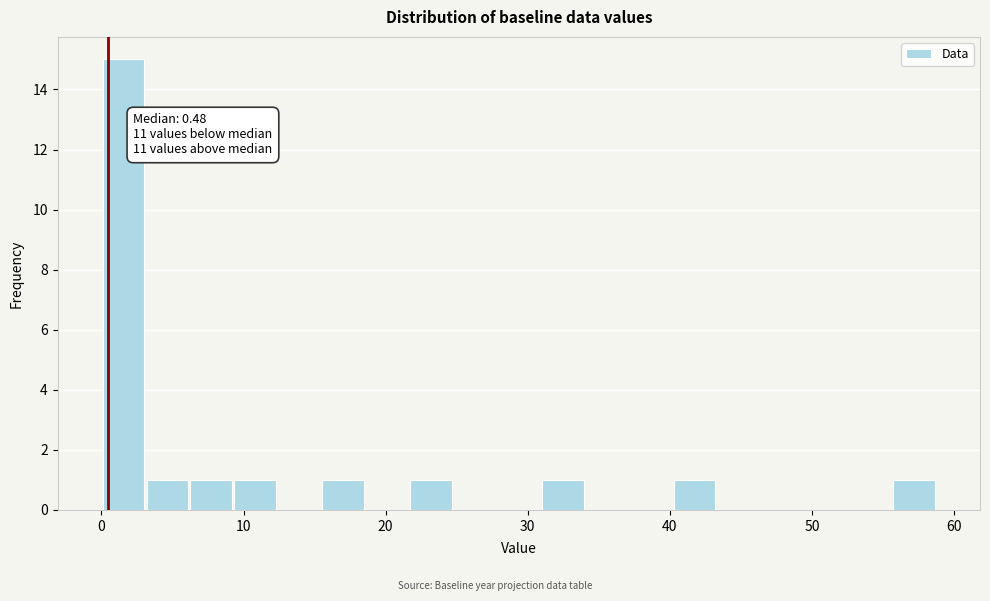

Read against the x-axis, roughly where is the centre of the tallest bar?

2